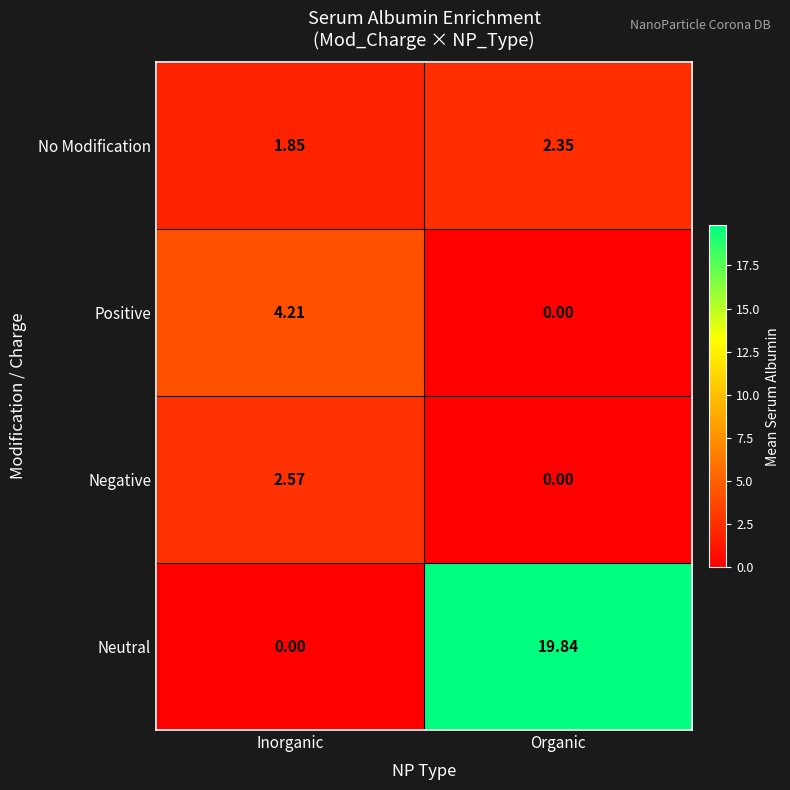

Which series has the largest total across all categories?

Neutral